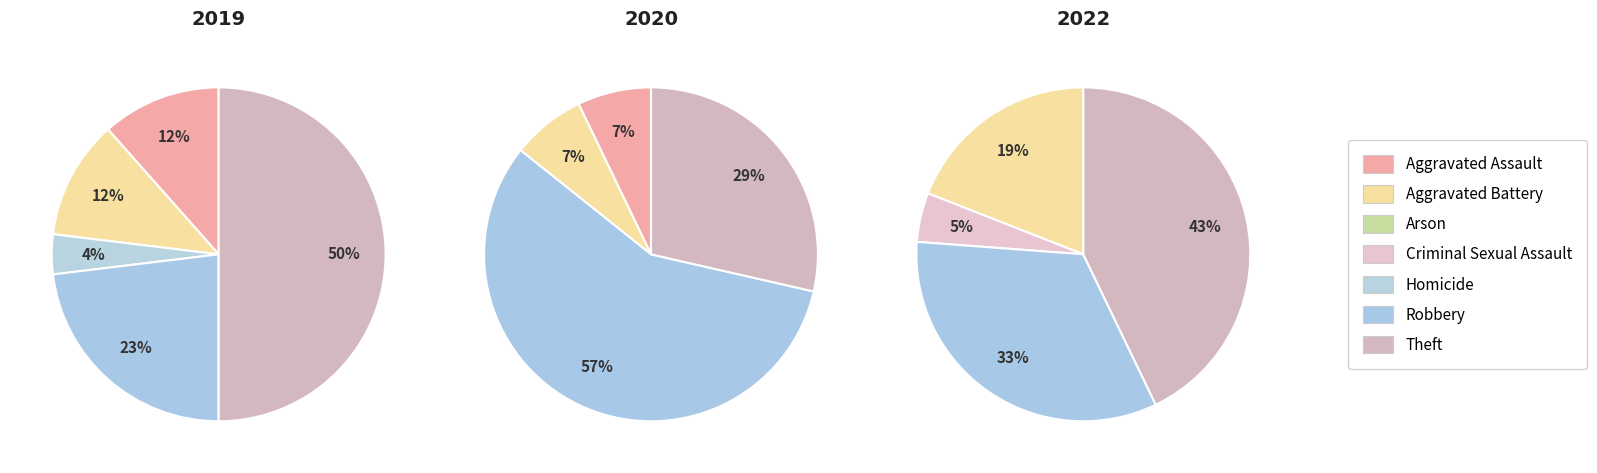

How many slices are in this pie chart?

7